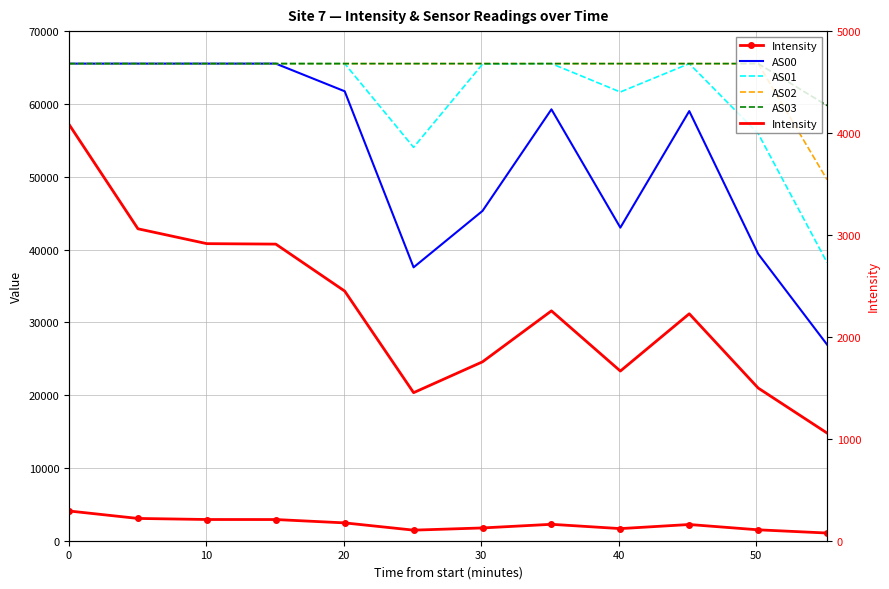

What are all the series names shown in the legend?

Intensity, AS00, AS01, AS02, AS03